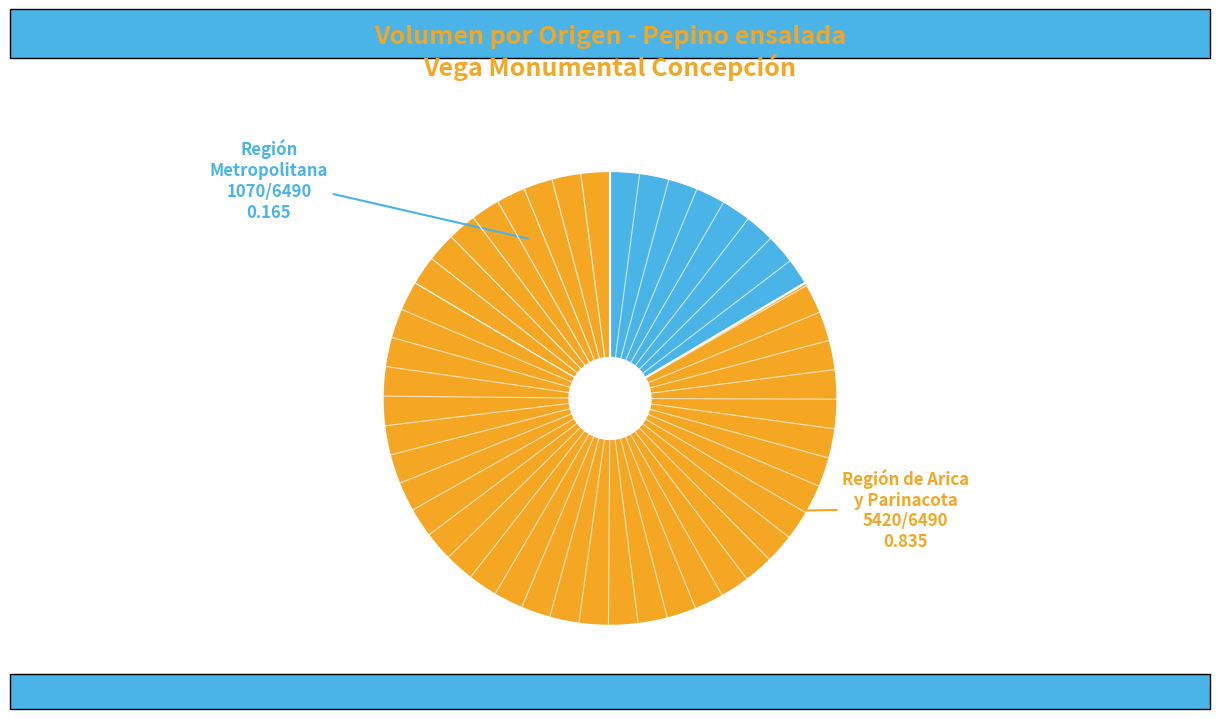

Does any single category account for the majority?

Yes